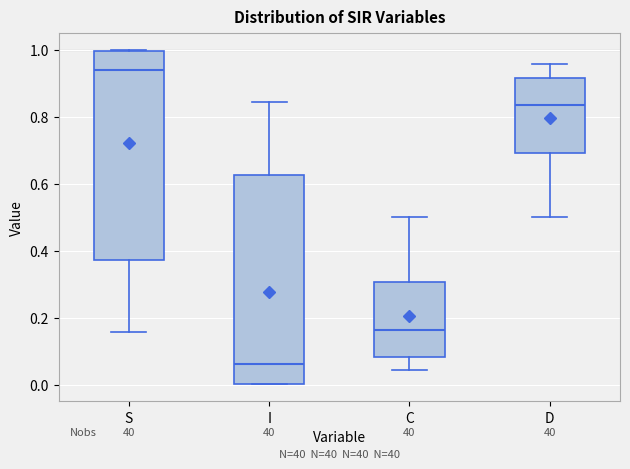

Reading left to right, read every box against the y-axis: the position of its median line, the range the box covers, and the ends of its whiskers. The values are not printed on the chart, so give them approximately, as read against the axis.

S: median 0.94, box 0.38 to 1.00, whiskers 0.16 to 1.00
I: median 0.06, box 0.00 to 0.62, whiskers 0.00 to 0.84
C: median 0.16, box 0.08 to 0.30, whiskers 0.04 to 0.50
D: median 0.84, box 0.70 to 0.92, whiskers 0.50 to 0.96